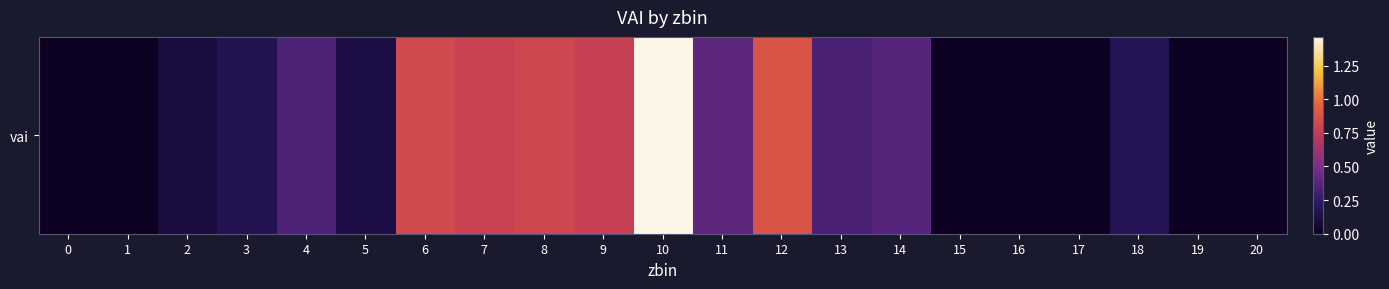

What is the change in value from 4 to 19?

-0.3